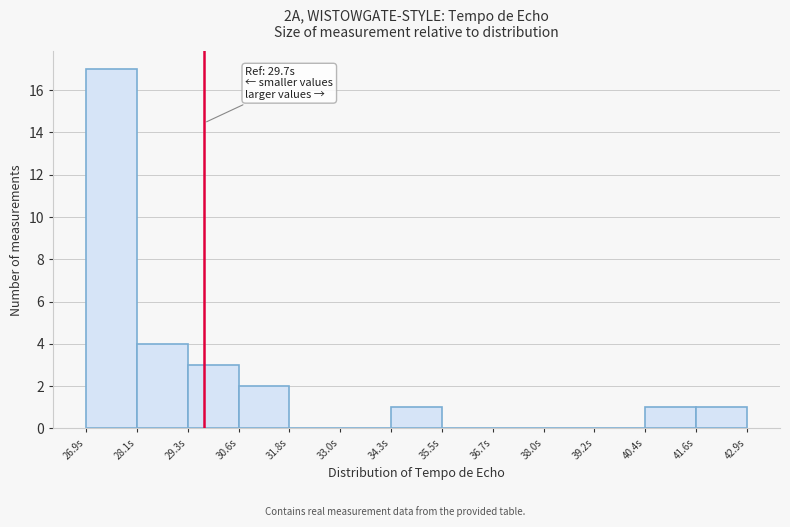

Over which range of the x-axis is the bar tallest?

26.8 to 28.2